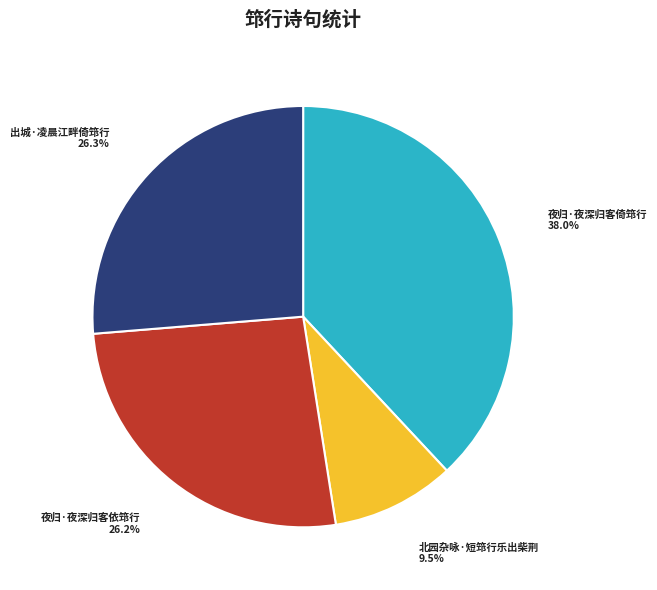

How much of the chart is everything except 北园杂咏·短筇行乐出柴荆?

90.5%